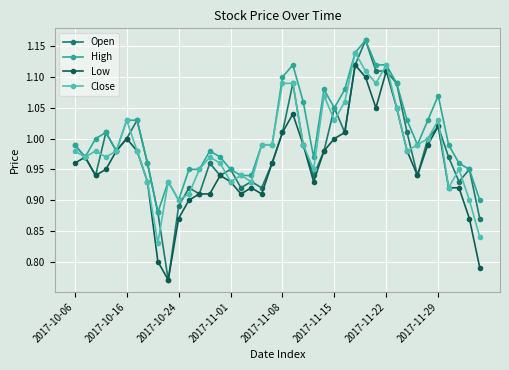

True or false: High has more than 2 interior local peaks.

True